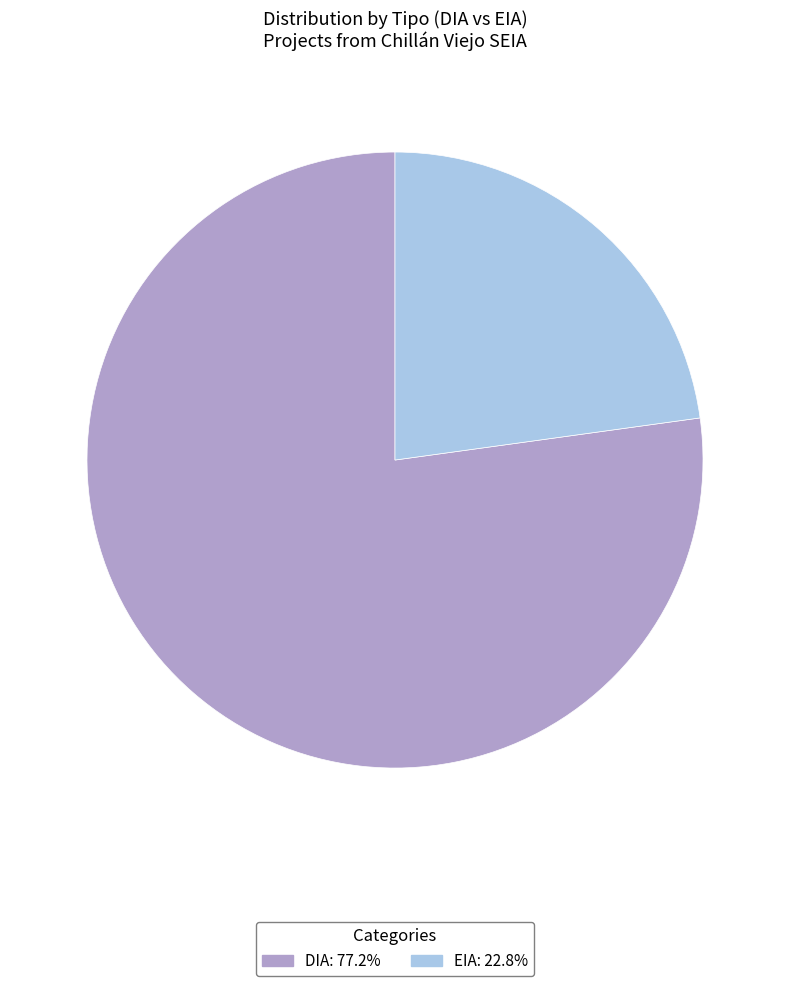

Which slice is the largest?

DIA